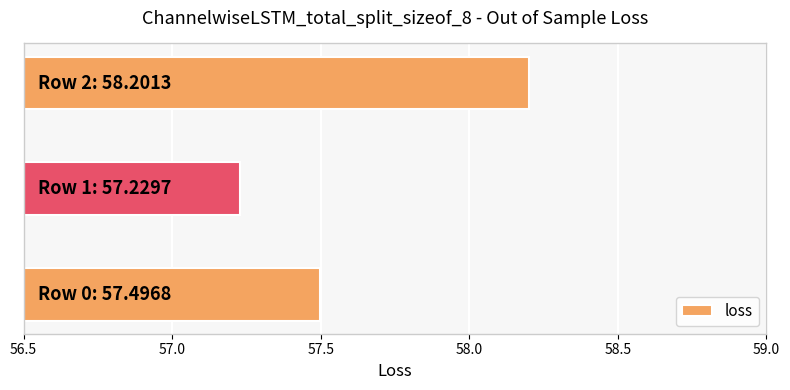

How many distinct data groups are displayed?

1